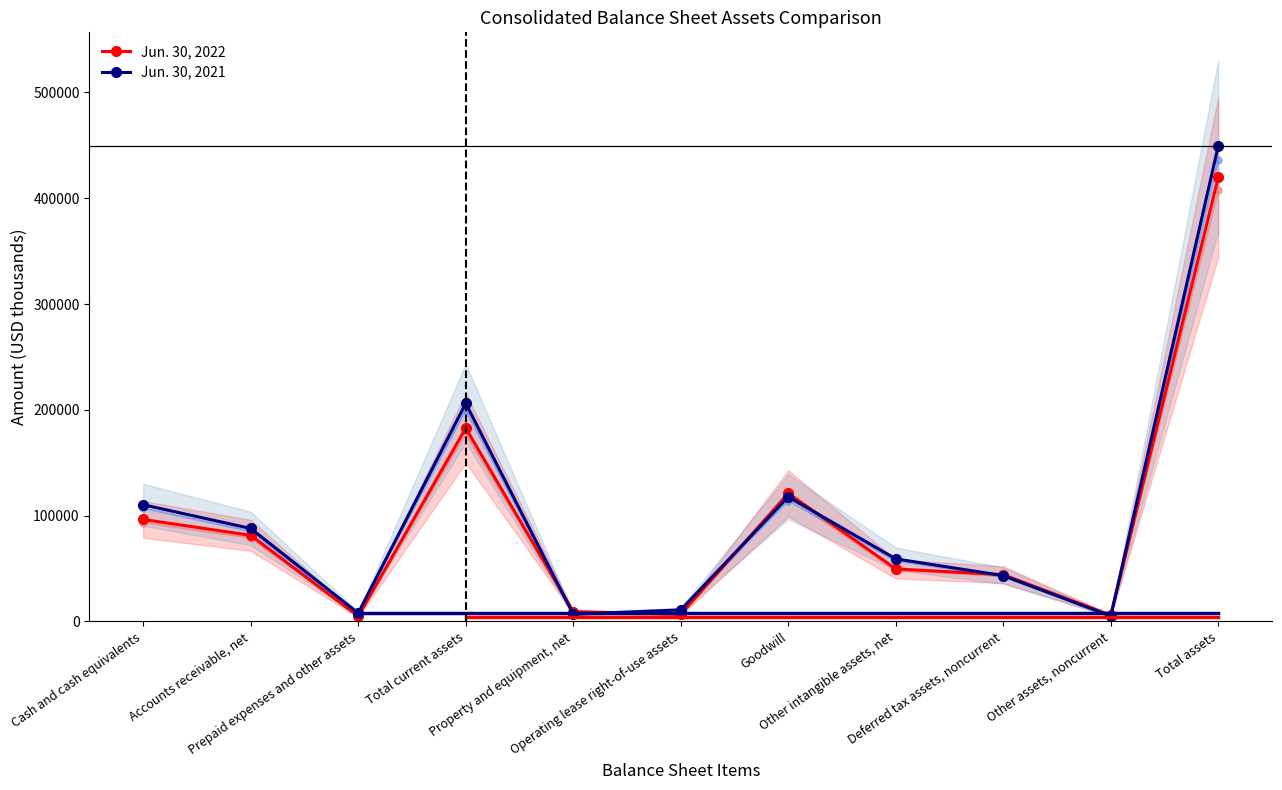

Count the number of data series in this chart.

2